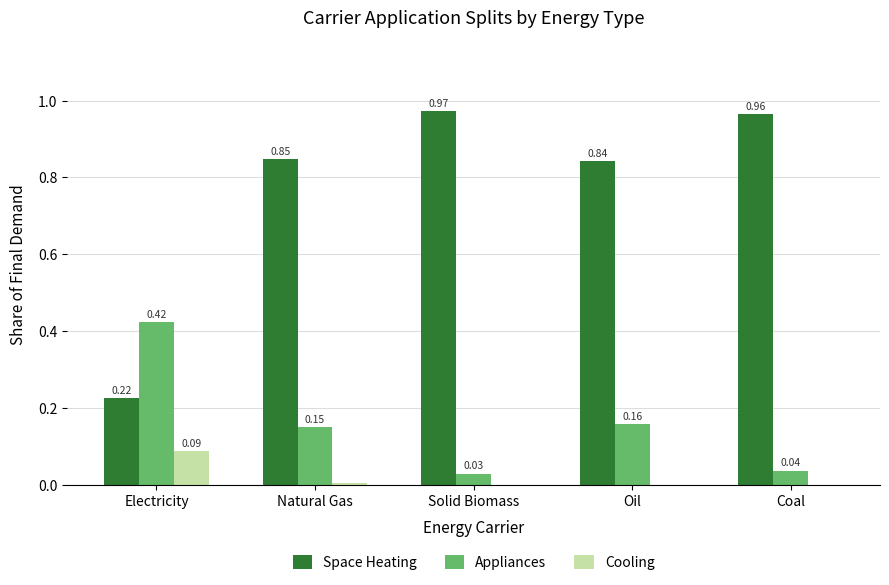

How many distinct data groups are displayed?

3